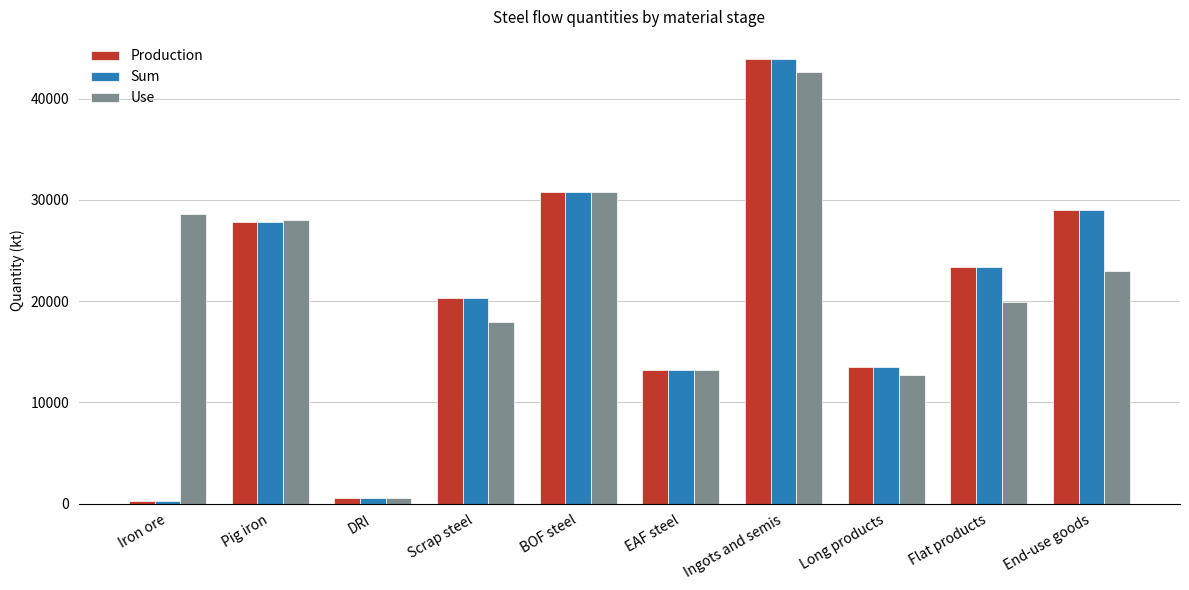

What is the value of the Sum bar at the 6th from the left?

13163.4